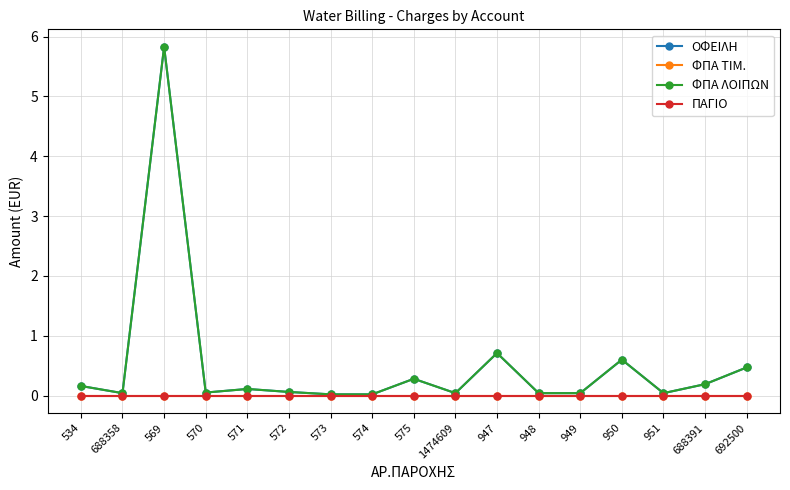

Reading left to right, transcribe all the data shown in this chart.

ΟΦΕΙΛΗ: 534=0.2	688358=0.0	569=5.8	570=0.1	571=0.1	572=0.1	573=0.0	574=0.0	575=0.3	1474609=0.0	947=0.7	948=0.0	949=0.0	950=0.6	951=0.0	688391=0.2	692500=0.5
ΦΠΑ ΤΙΜ.: 534=0.0	688358=0.0	569=0.0	570=0.0	571=0.0	572=0.0	573=0.0	574=0.0	575=0.0	1474609=0.0	947=0.0	948=0.0	949=0.0	950=0.0	951=0.0	688391=0.0	692500=0.0
ΦΠΑ ΛΟΙΠΩΝ: 534=0.2	688358=0.0	569=5.8	570=0.1	571=0.1	572=0.1	573=0.0	574=0.0	575=0.3	1474609=0.0	947=0.7	948=0.0	949=0.0	950=0.6	951=0.0	688391=0.2	692500=0.5
ΠΑΓΙΟ: 534=0.0	688358=0.0	569=0.0	570=0.0	571=0.0	572=0.0	573=0.0	574=0.0	575=0.0	1474609=0.0	947=0.0	948=0.0	949=0.0	950=0.0	951=0.0	688391=0.0	692500=0.0